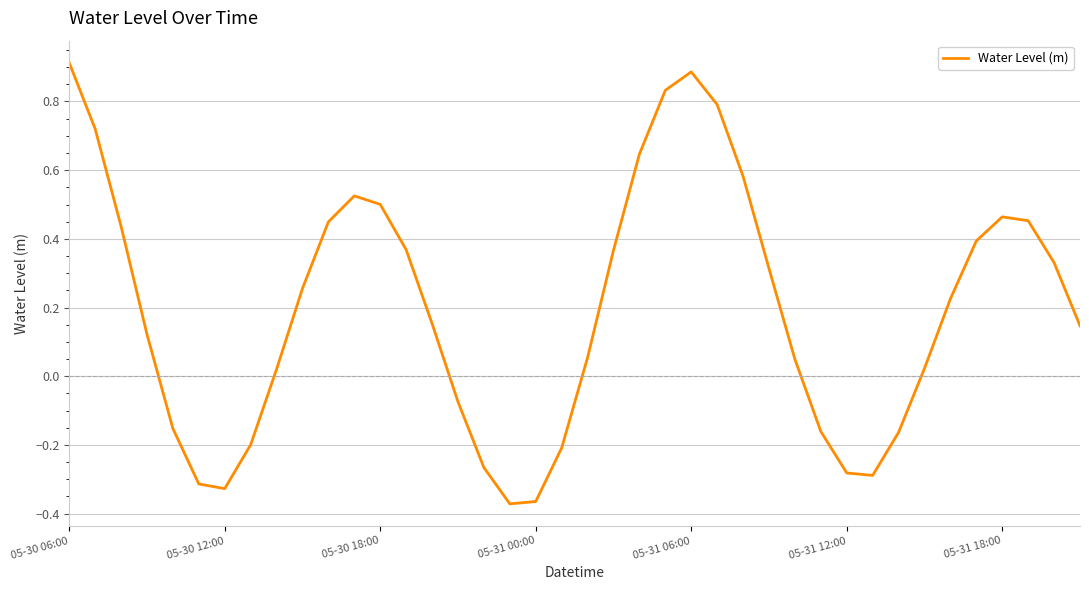

What is the greatest value displayed?

0.9